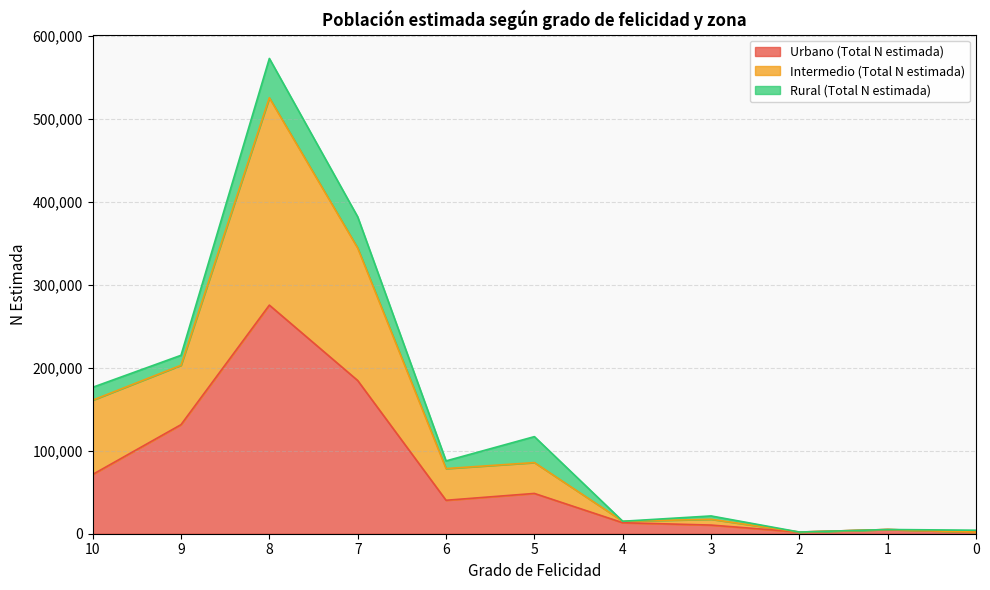

What is the highest value of the Urbano (Total N estimada) series?

275537